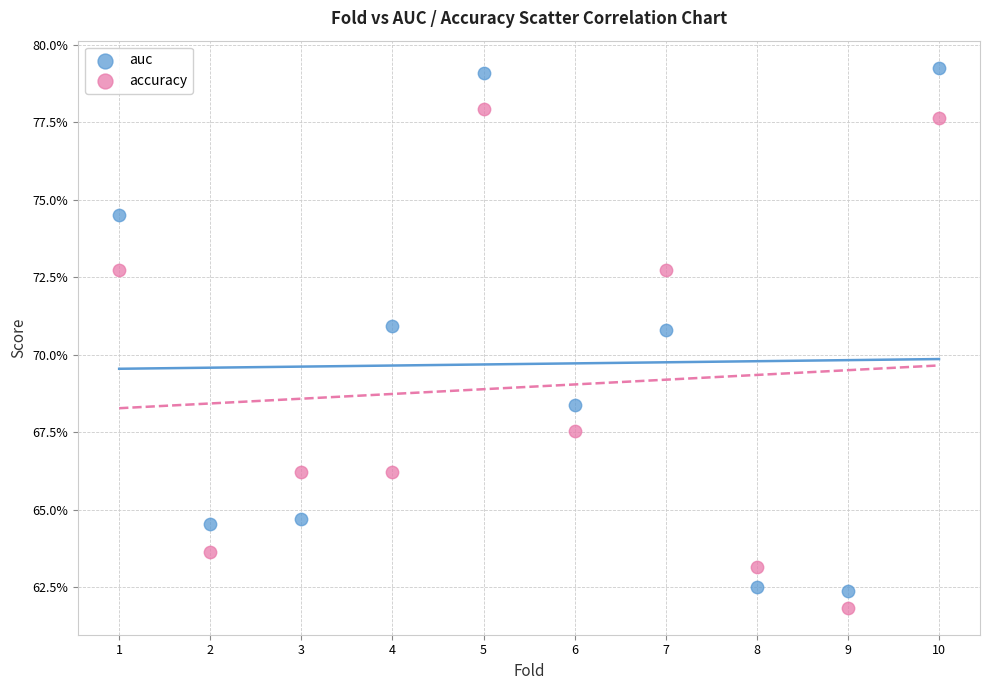

Which series contains the highest Y value?

auc